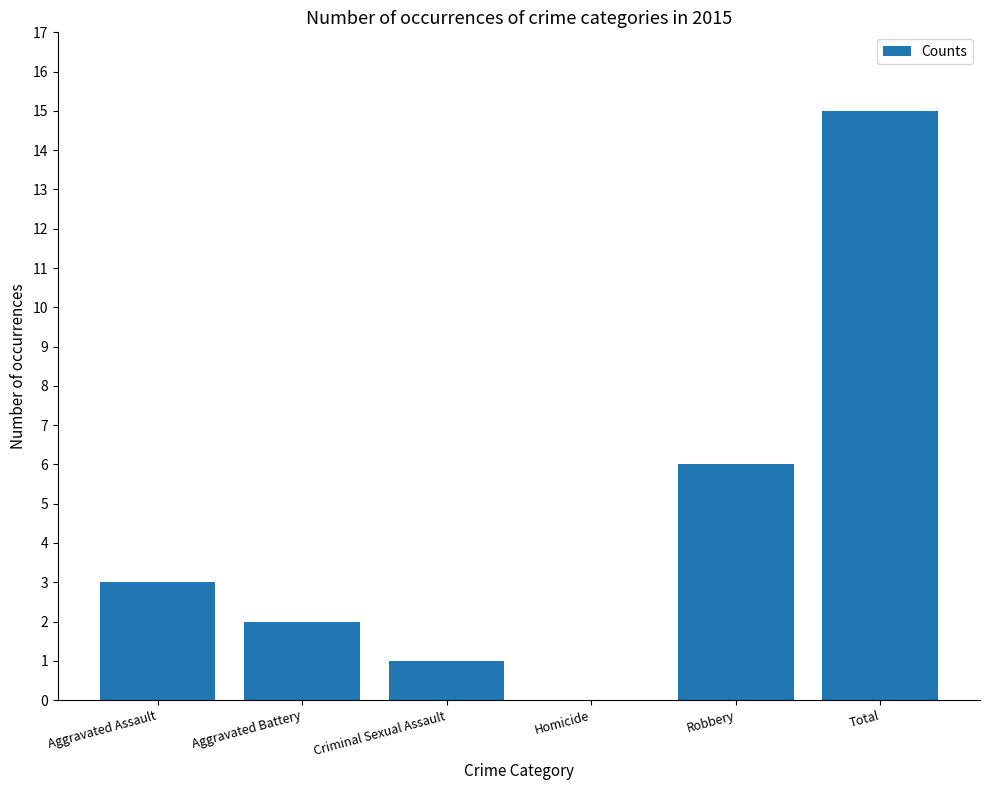

What is the sum of all values?

27